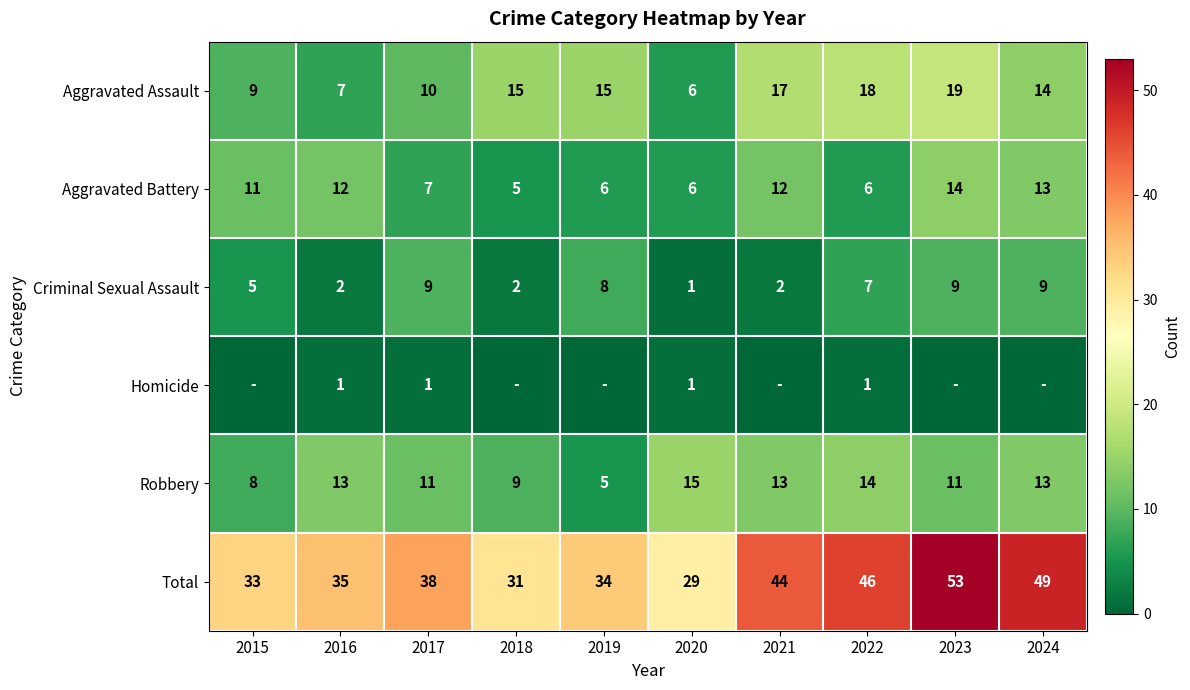

The value of Robbery at 2016 is 13. True or false?

True